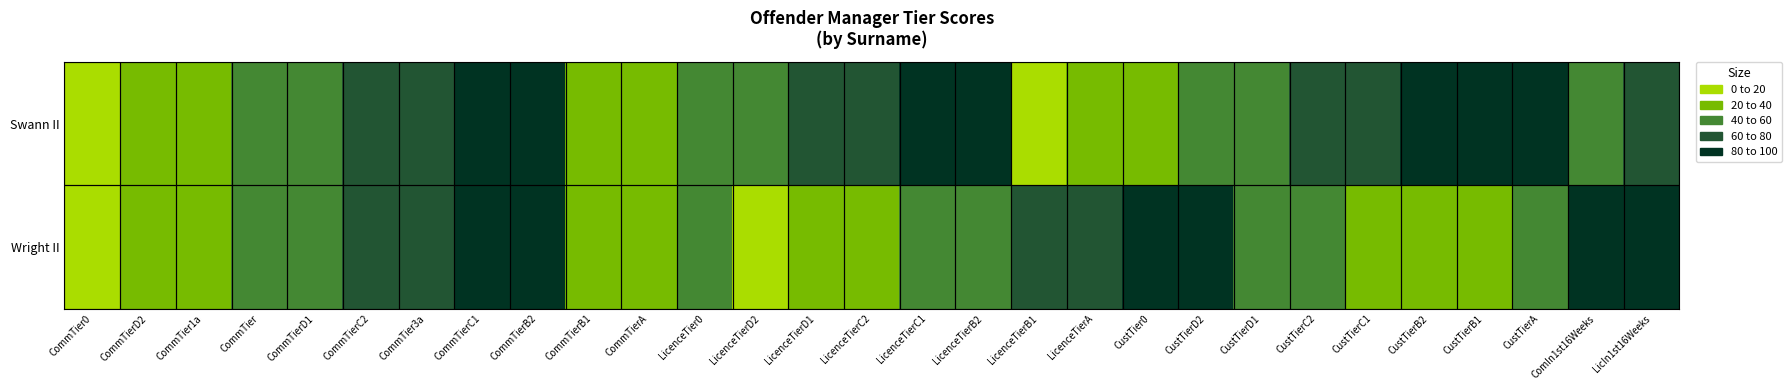

Reading left to right, list all the values displayed in this chart.

Swann II: CommTier0=10	CommTierD2=20	CommTier1a=30	CommTier=40	CommTierD1=50	CommTierC2=60	CommTier3a=70	CommTierC1=80	CommTierB2=90	CommTierB1=20	CommTierA=30	LicenceTier0=40	LicenceTierD2=50	LicenceTierD1=60	LicenceTierC2=70	LicenceTierC1=80	LicenceTierB2=90	LicenceTierB1=10	LicenceTierA=20	CustTier0=30	CustTierD2=40	CustTierD1=50	CustTierC2=60	CustTierC1=70	CustTierB2=80	CustTierB1=90	CustTierA=100	ComIn1st16Weeks=40	LicIn1st16Weeks=60
Wright II: CommTier0=10	CommTierD2=20	CommTier1a=30	CommTier=40	CommTierD1=50	CommTierC2=60	CommTier3a=70	CommTierC1=80	CommTierB2=90	CommTierB1=20	CommTierA=30	LicenceTier0=40	LicenceTierD2=10	LicenceTierD1=20	LicenceTierC2=30	LicenceTierC1=40	LicenceTierB2=50	LicenceTierB1=60	LicenceTierA=70	CustTier0=80	CustTierD2=90	CustTierD1=50	CustTierC2=40	CustTierC1=20	CustTierB2=20	CustTierB1=30	CustTierA=50	ComIn1st16Weeks=80	LicIn1st16Weeks=90